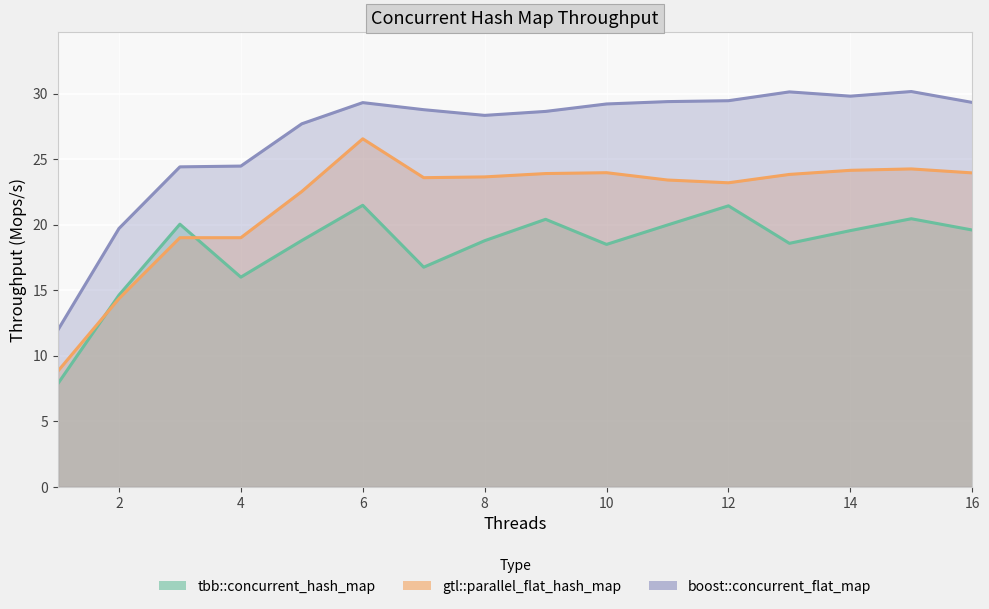

At which label does gtl::parallel_flat_hash_map reach its peak?

6